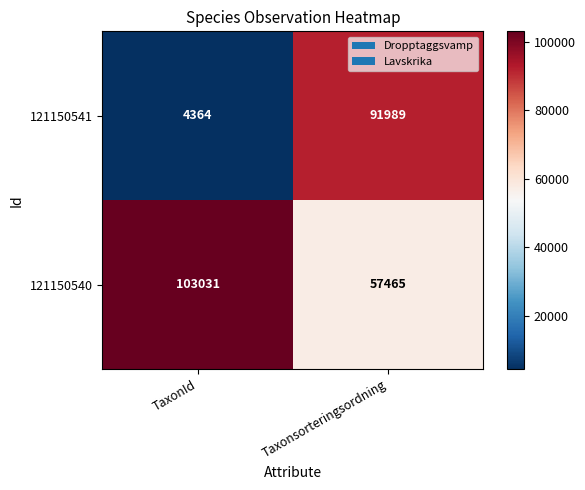

What is the total value across all series at Taxonsorteringsordning?

149454